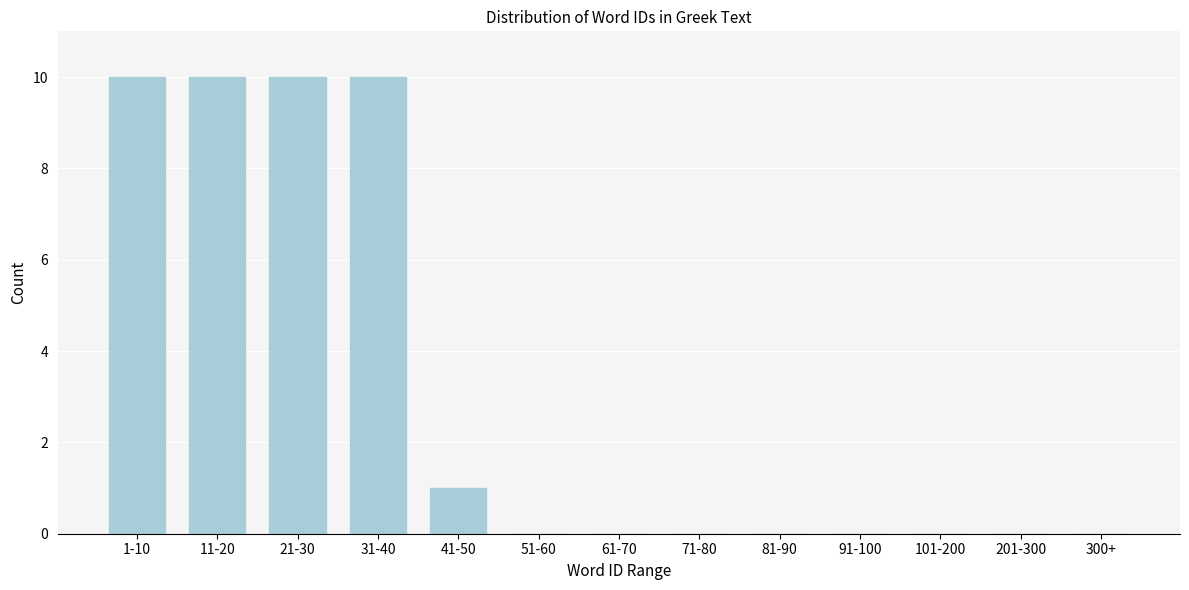

Reading left to right, list all the values displayed in this chart.

1-10=10	11-20=10	21-30=10	31-40=10	41-50=1	51-60=0	61-70=0	71-80=0	81-90=0	91-100=0	101-200=0	201-300=0	300+=0